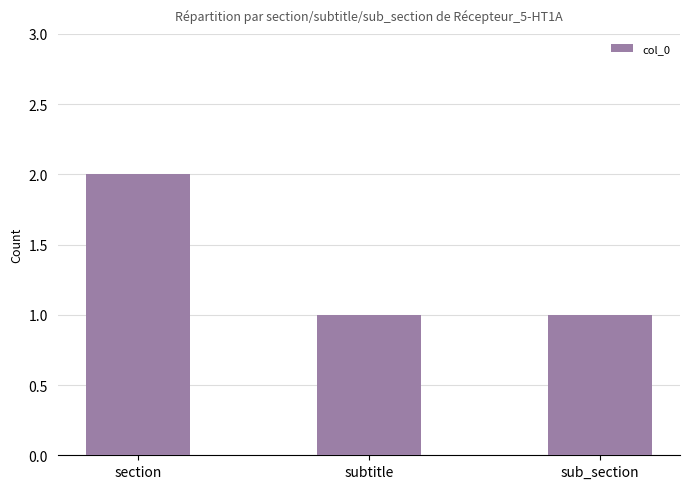

What position from the right is sub_section?

1